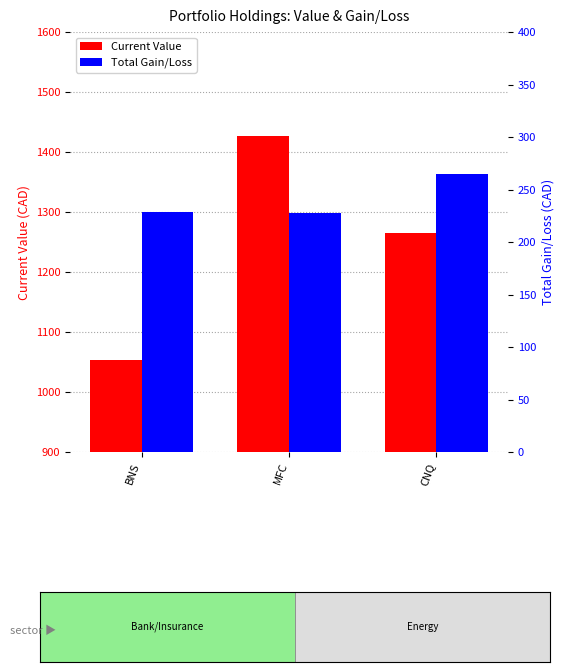

Between BNS and CNQ, which series saw the biggest shift?

Current Value